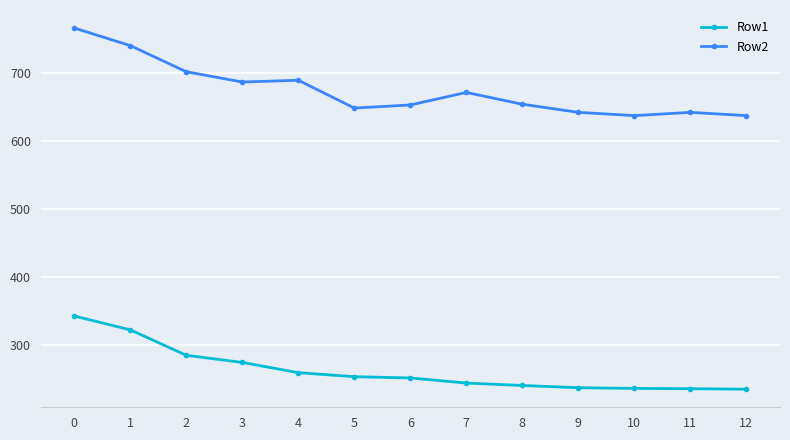

What are all the series names shown in the legend?

Row1, Row2